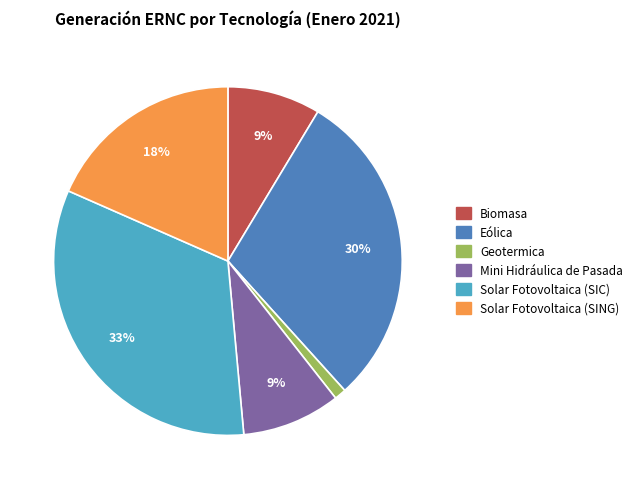

To the nearest percent, what is the average slice percentage?

17%